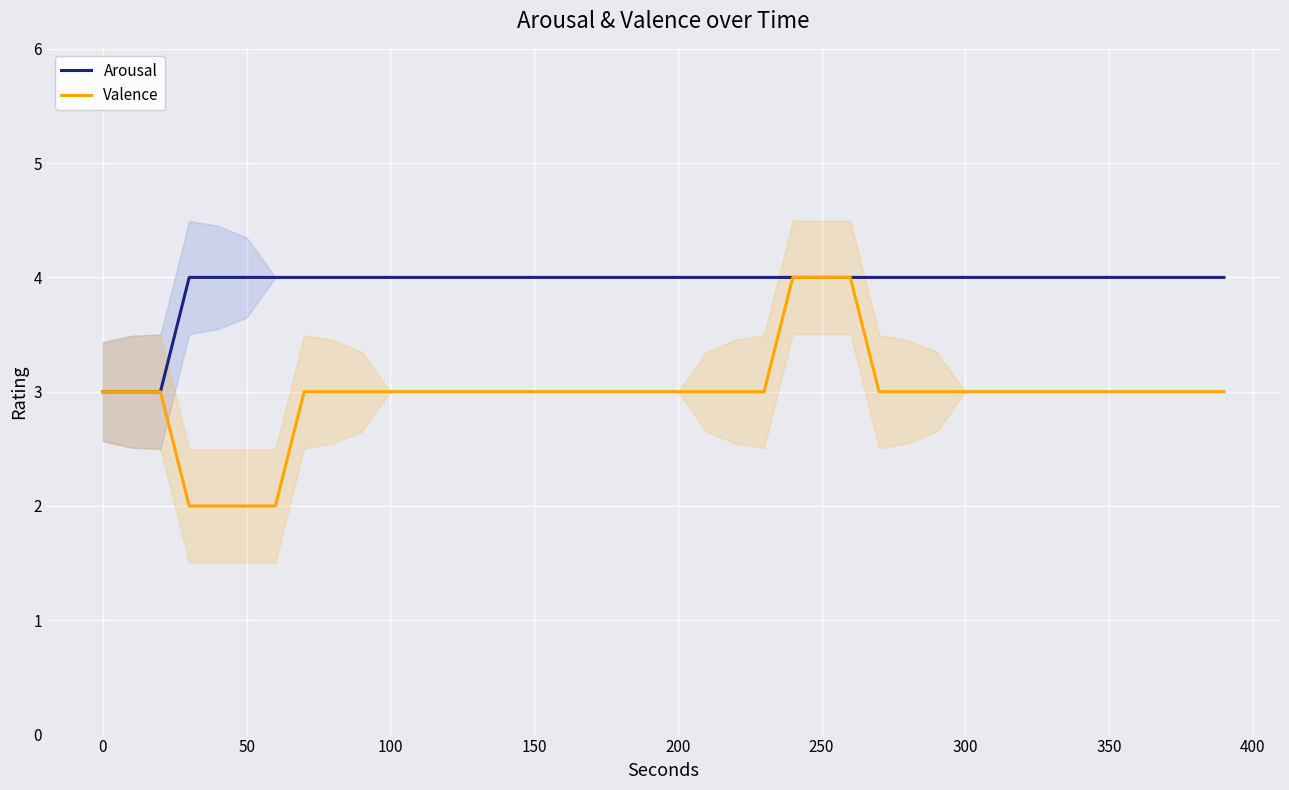

What is the minimum value for Valence?

2